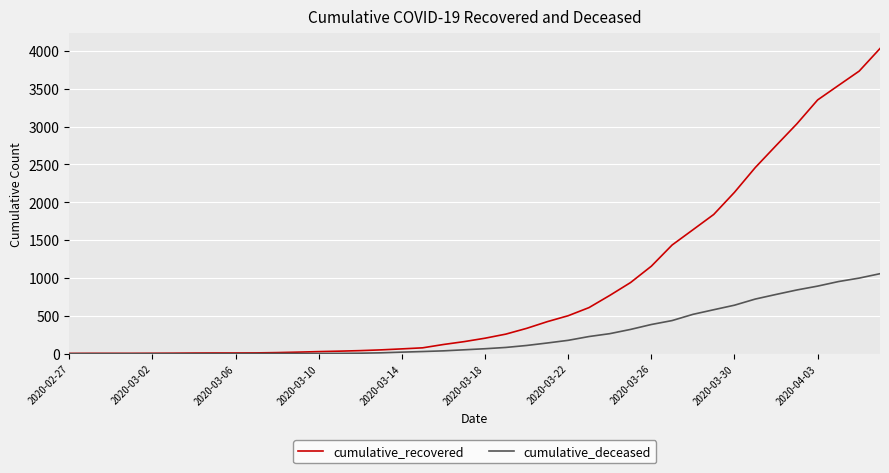

What is the greatest value displayed?

4030